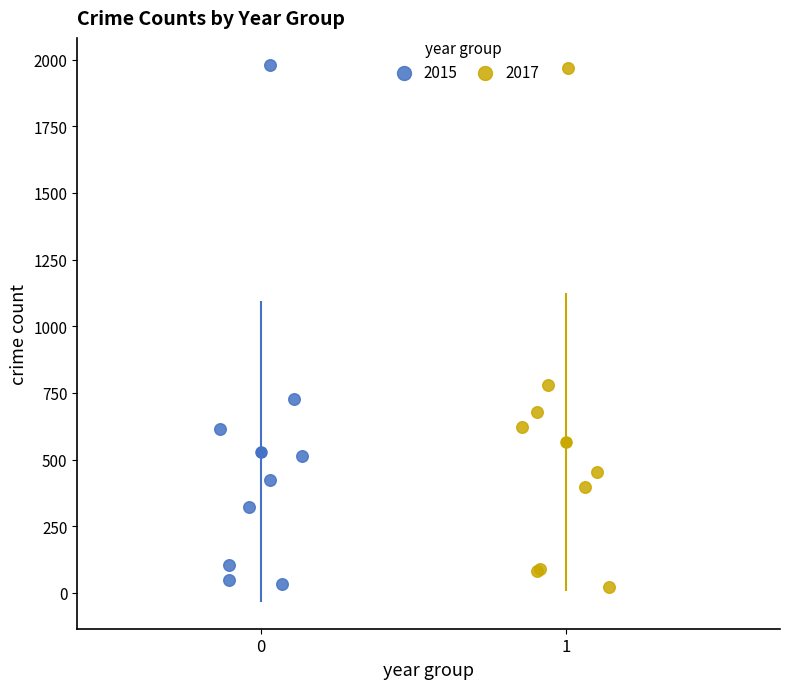

What are all the series names shown in the legend?

2015, 2017